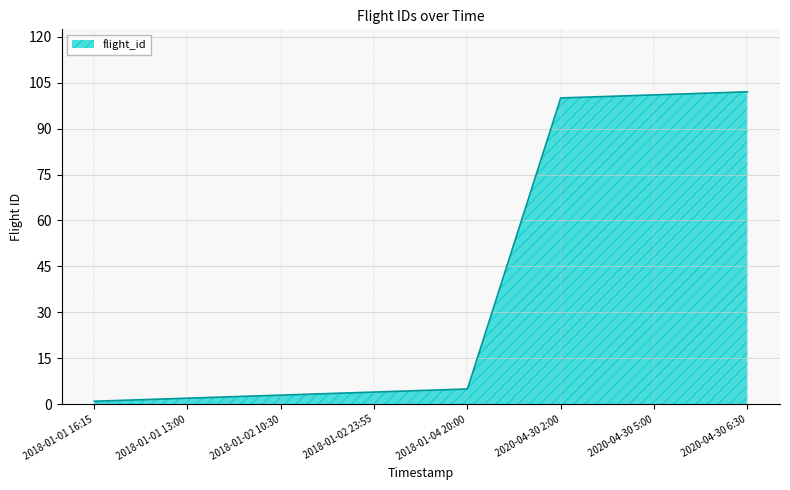

Rank the categories by value from highest to lowest.

2020-04-30 6:30, 2020-04-30 5:00, 2020-04-30 2:00, 2018-01-04 20:00, 2018-01-02 23:55, 2018-01-02 10:30, 2018-01-01 13:00, 2018-01-01 16:15